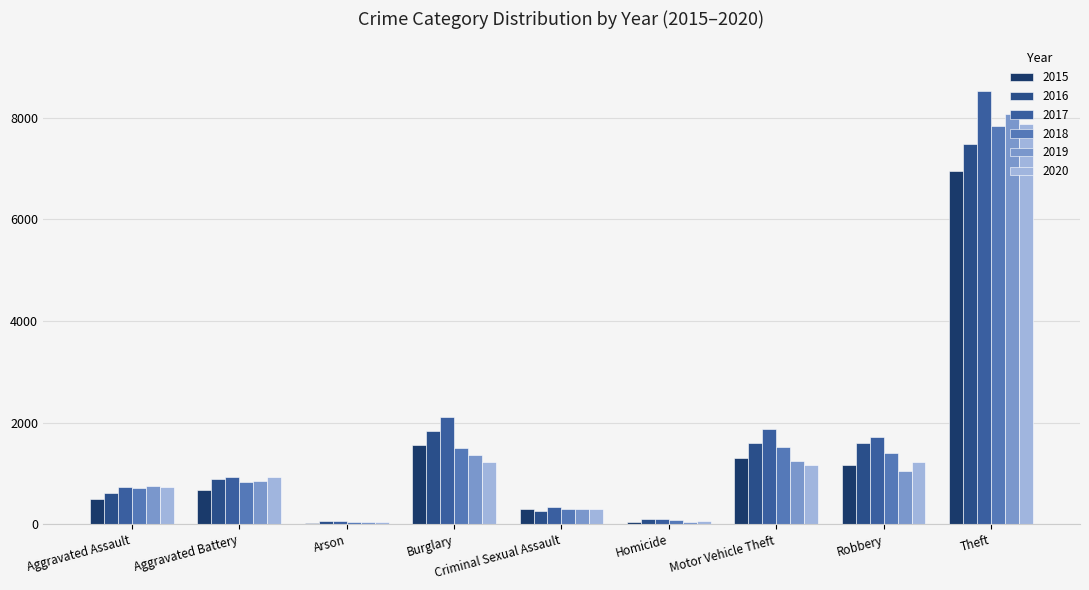

How many groups of bars are there?

9